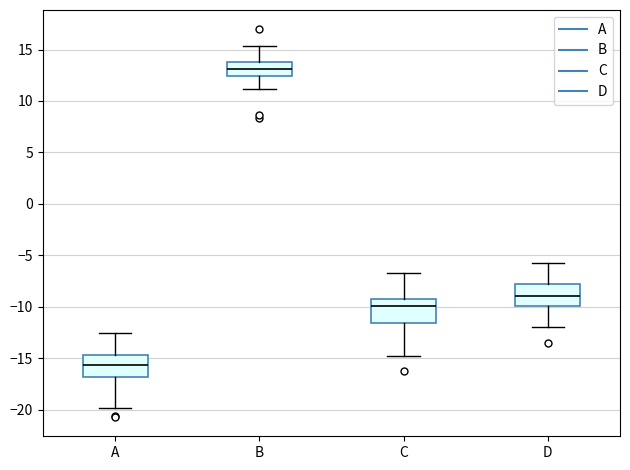

Which box has the lowest median line?

A